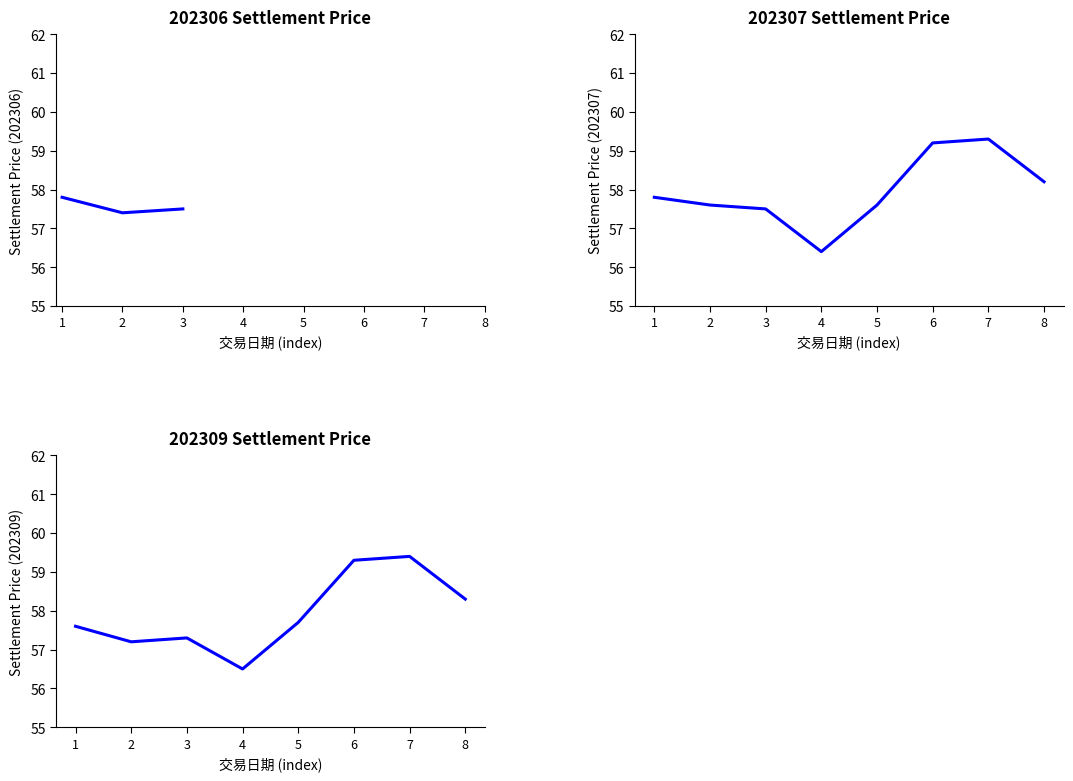

How many intersections are there between 202307 and 202309?

1